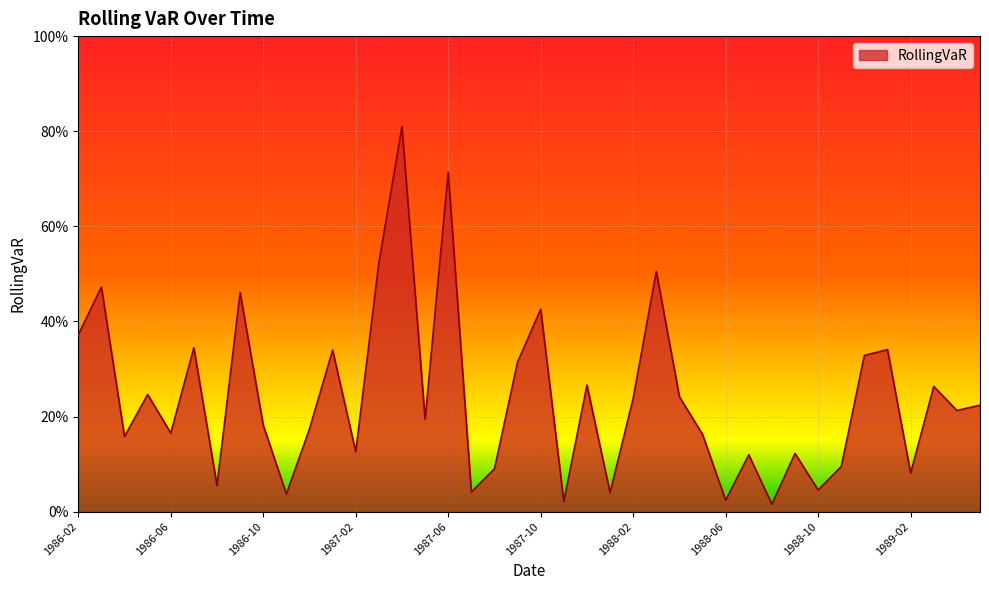

Reading left to right, what are all the values shown in this chart?

1986-02=0.4	1986-03=0.5	1986-04=0.2	1986-05=0.2	1986-06=0.2	1986-07=0.3	1986-08=0.1	1986-09=0.5	1986-10=0.2	1986-11=0.0	1986-12=0.2	1987-01=0.3	1987-02=0.1	1987-03=0.5	1987-04=0.8	1987-05=0.2	1987-06=0.7	1987-07=0.0	1987-08=0.1	1987-09=0.3	1987-10=0.4	1987-11=0.0	1987-12=0.3	1988-01=0.0	1988-02=0.2	1988-03=0.5	1988-04=0.2	1988-05=0.2	1988-06=0.0	1988-07=0.1	1988-08=0.0	1988-09=0.1	1988-10=0.0	1988-11=0.1	1988-12=0.3	1989-01=0.3	1989-02=0.1	1989-03=0.3	1989-04=0.2	1989-05=0.2